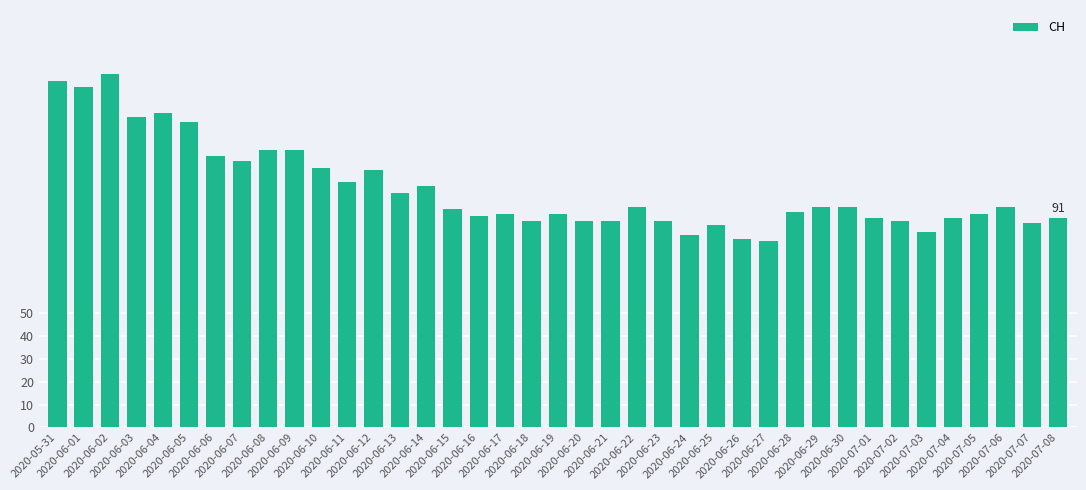

Are the bars grouped side by side (vs. stacked)?

No